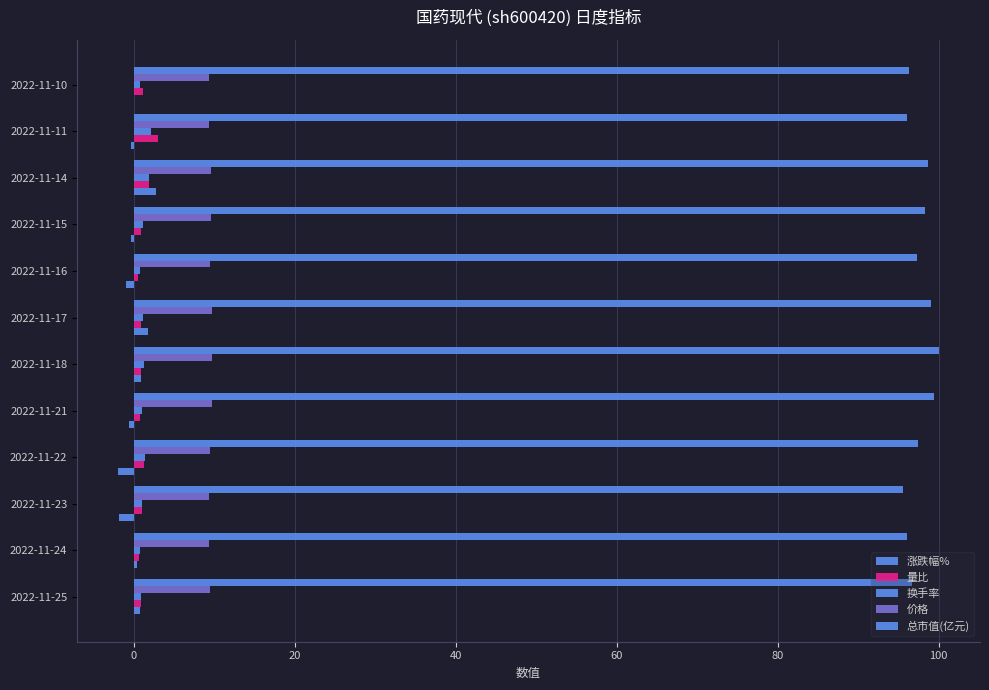

What is the value of the 量比 bar at the 12th from the left?

1.1